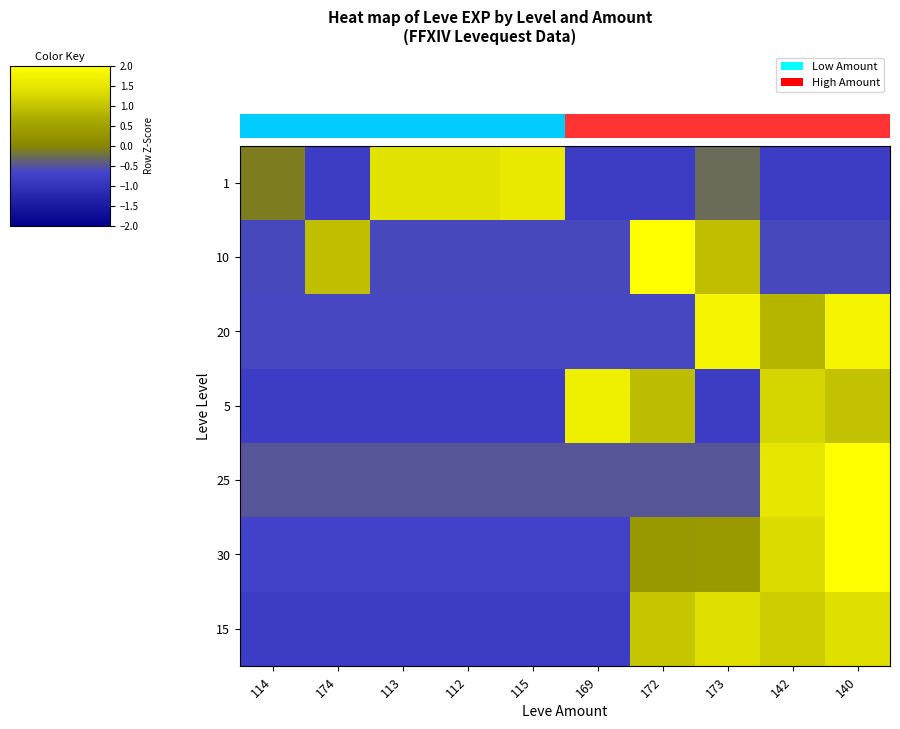

Between 142 and 113, which is larger?

113